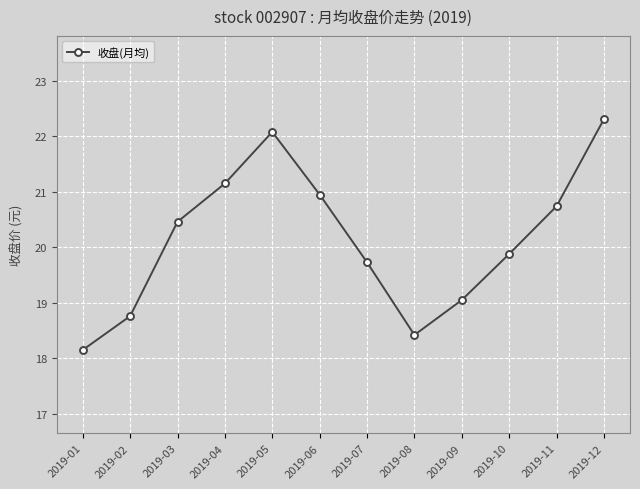

What is the greatest value displayed?

22.3